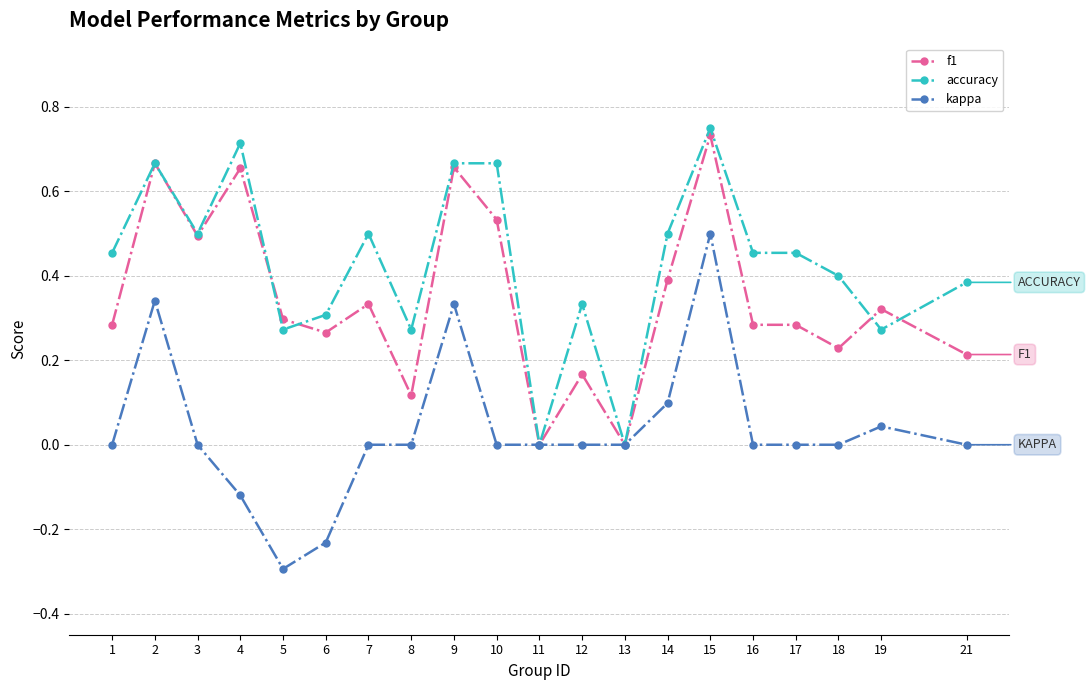

Which category has the highest value across all series?

15